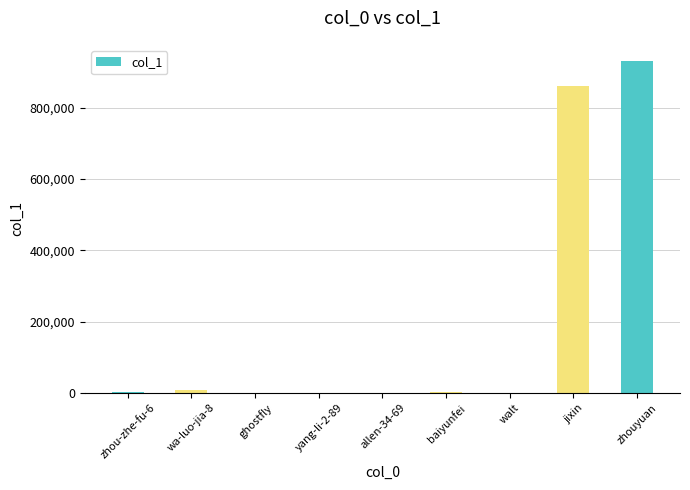

Where is the data nearest to the value 464717?

jixin